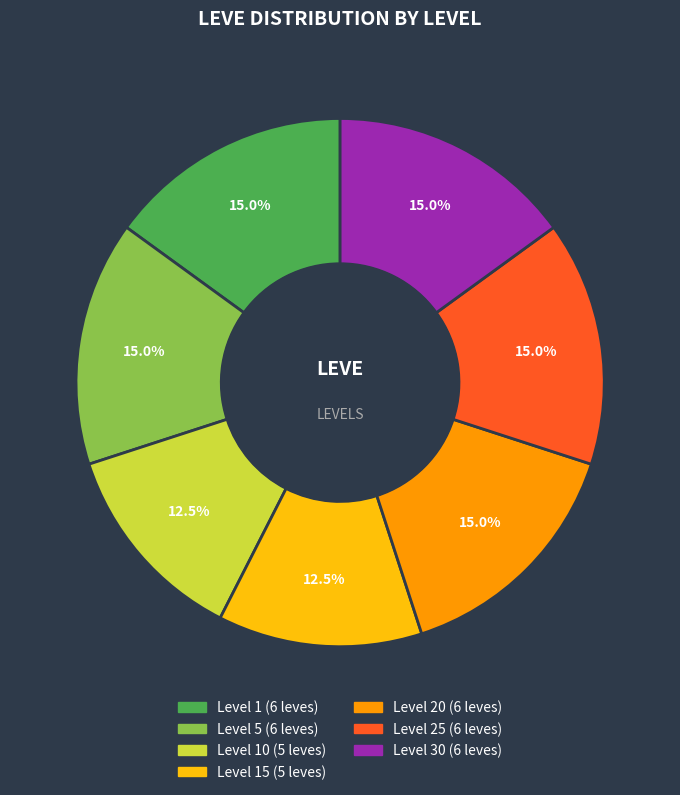

Is there a majority slice in this chart?

No